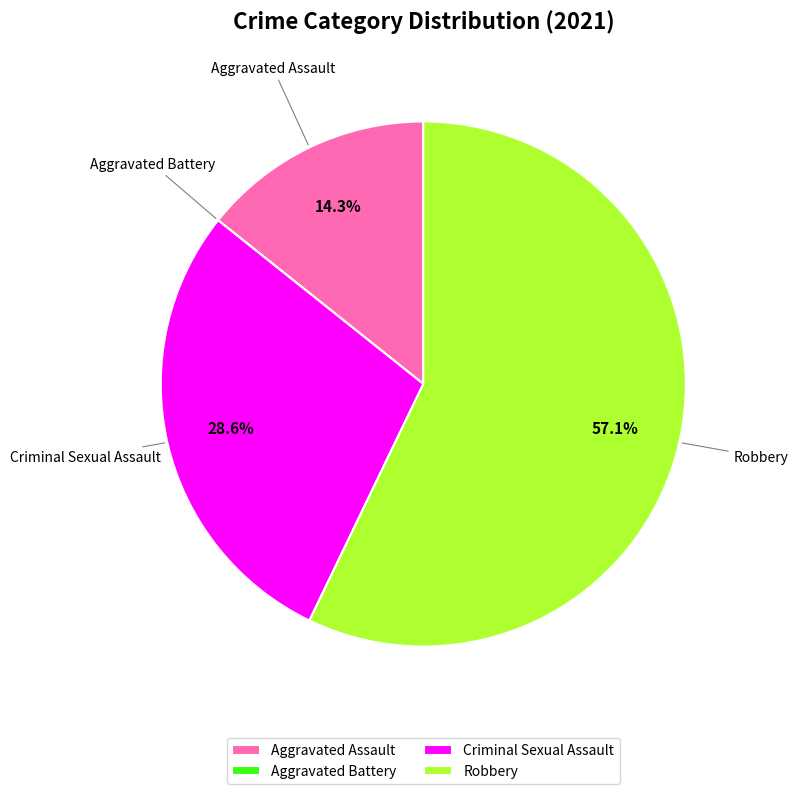

What is the ratio of the value at Criminal Sexual Assault to the value at Robbery?

0.5